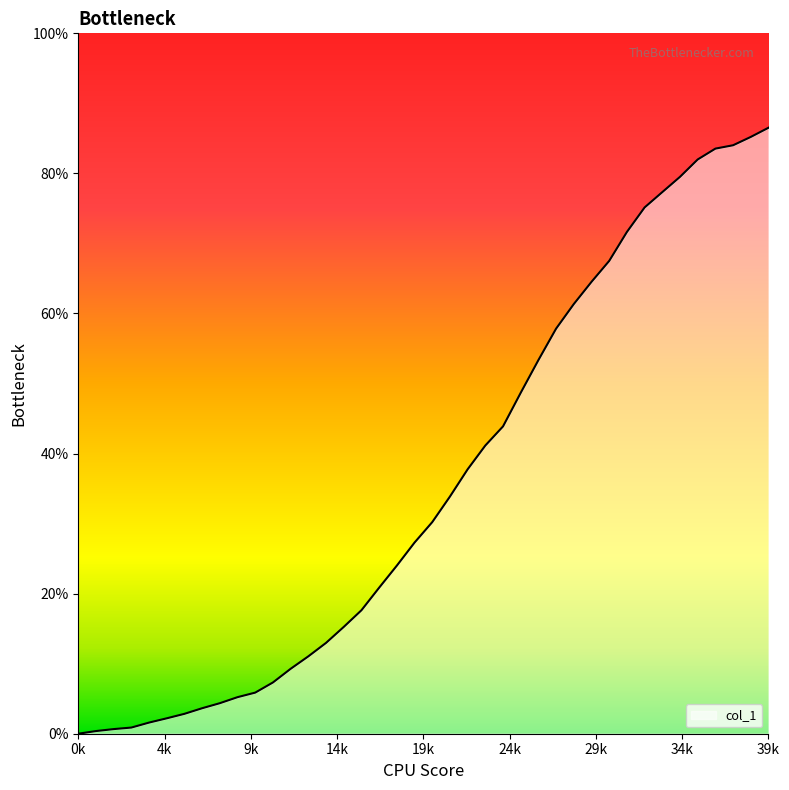

What is the maximum value shown in the chart?

86.5